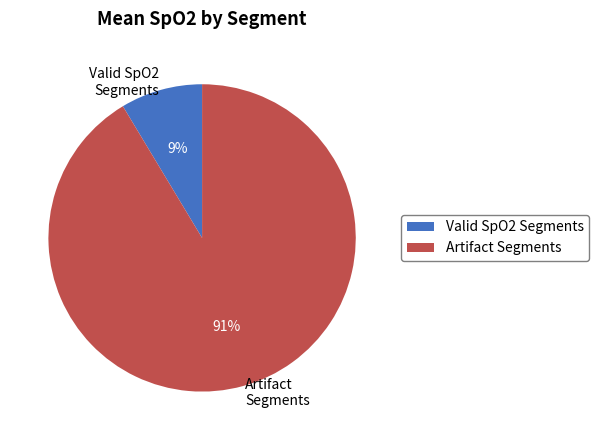

Is there any slice that represents more than half of the pie?

Yes